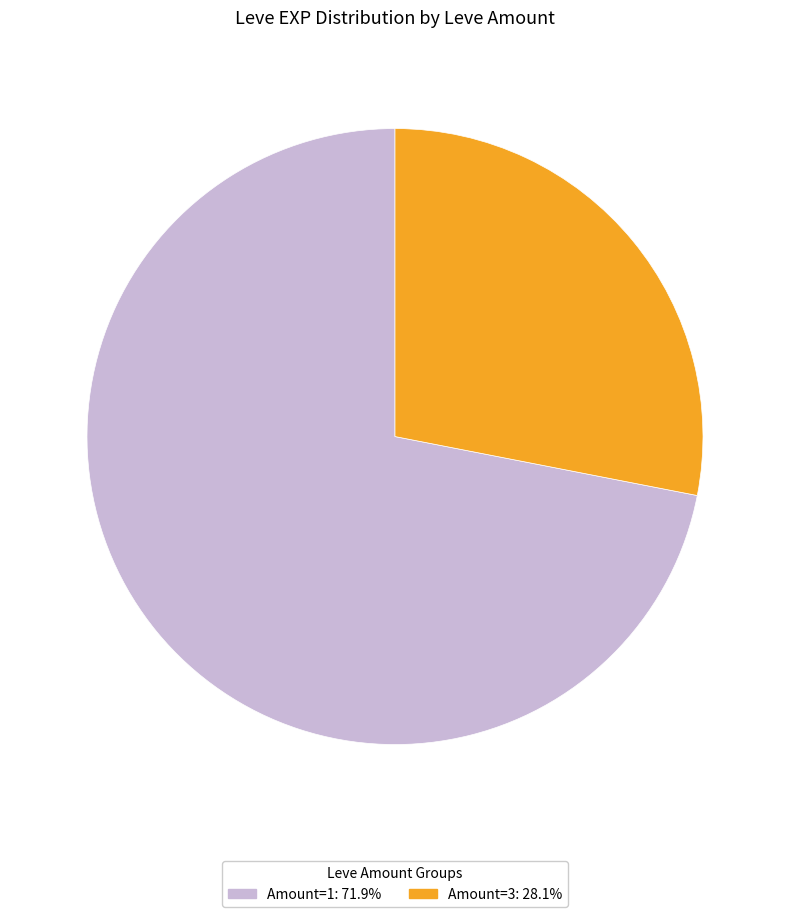

Is there a majority slice in this chart?

Yes